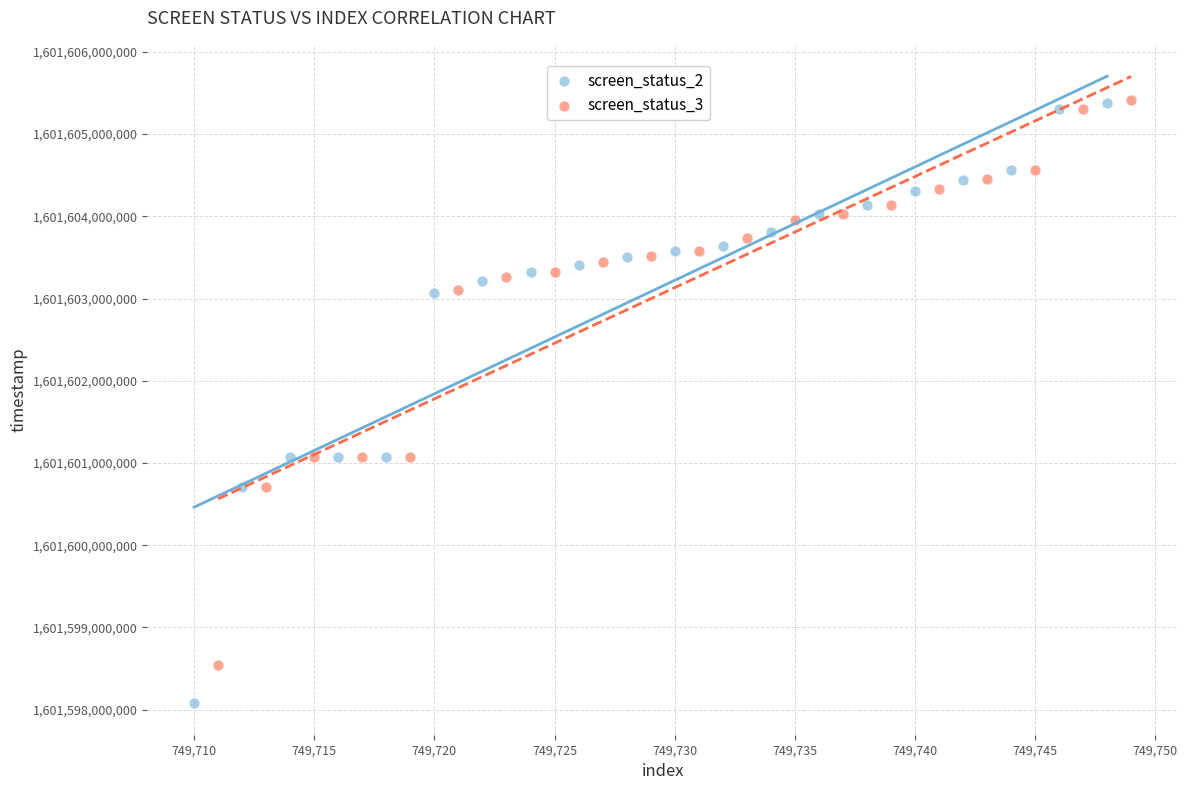

Which series has the largest Y range (max minus min)?

screen_status_2